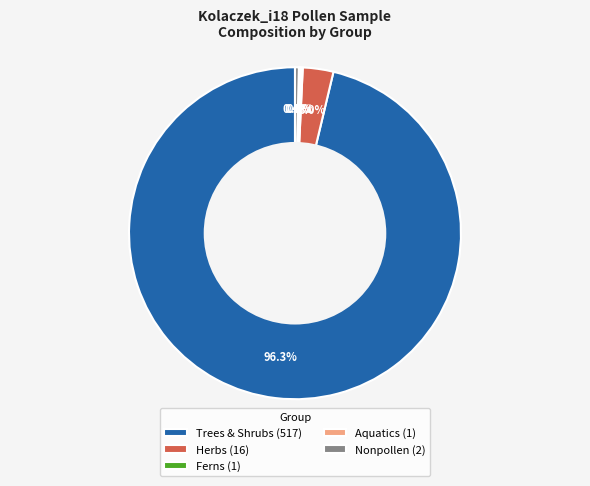

Which slice is the largest?

Trees & Shrubs (517)